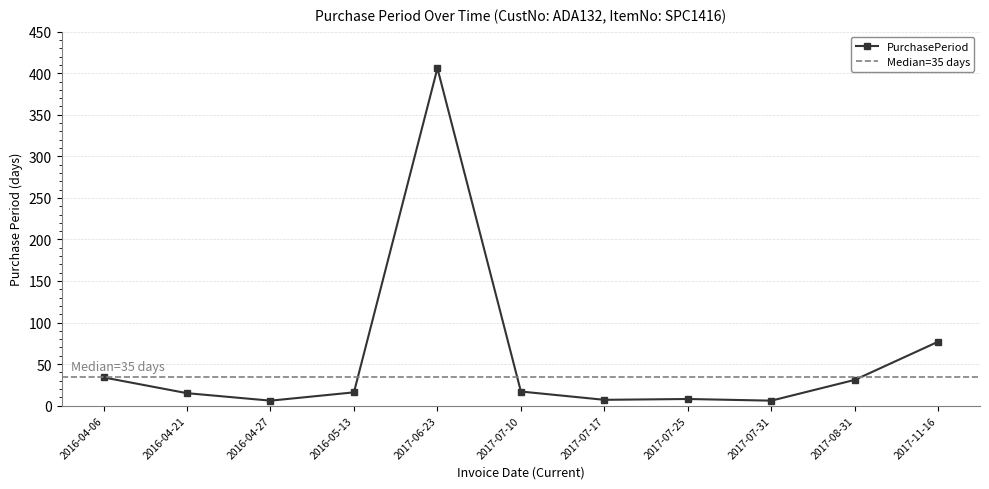

What position from the right is 2017-08-31?

2